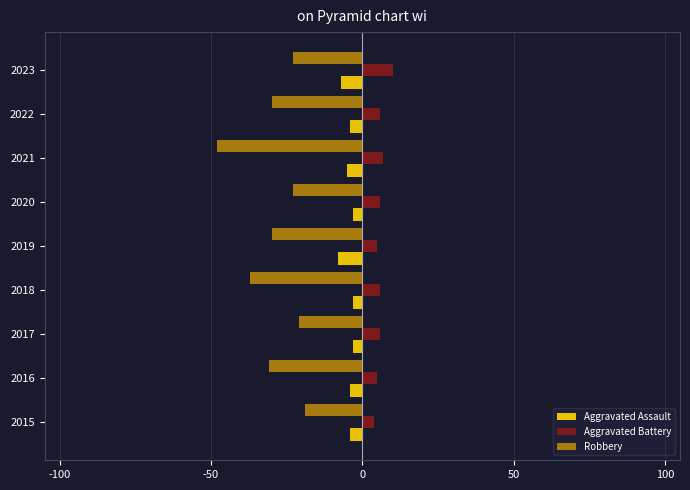

Count the number of categories in the chart.

9